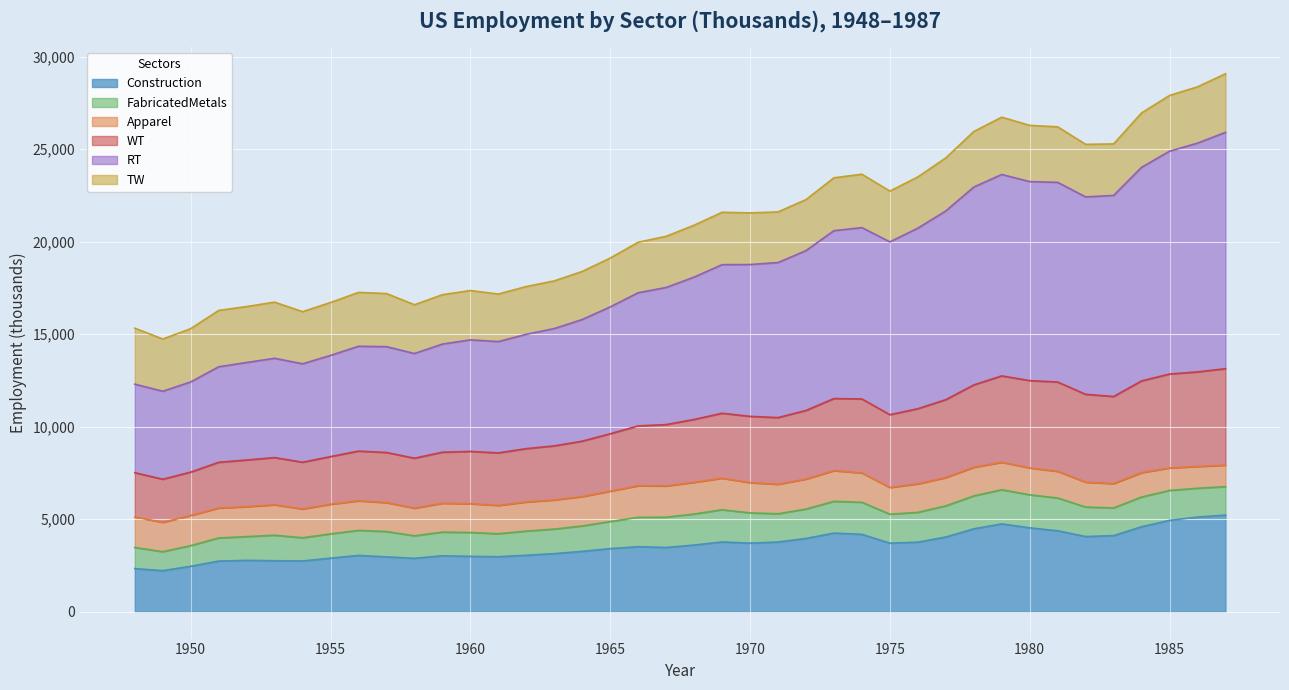

What is the maximum value for Construction?

5222.0